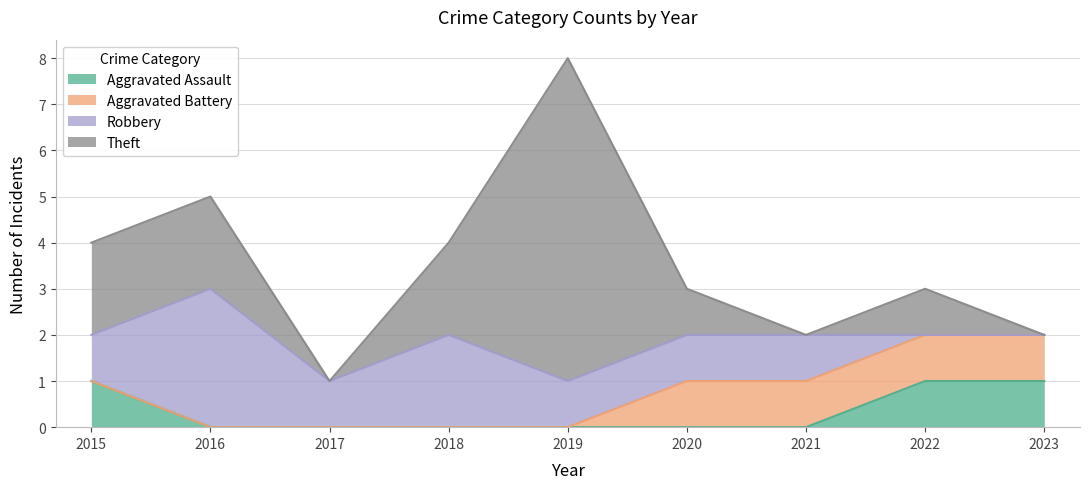

Which series has the widest spread of values?

Theft